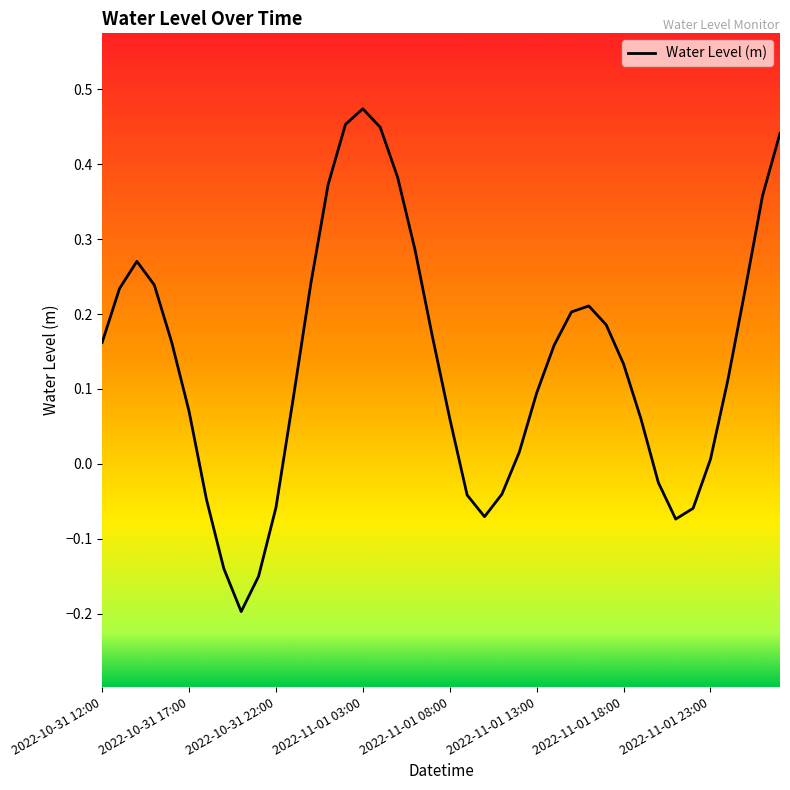

Does the chart display data point markers on the line(s)?

No